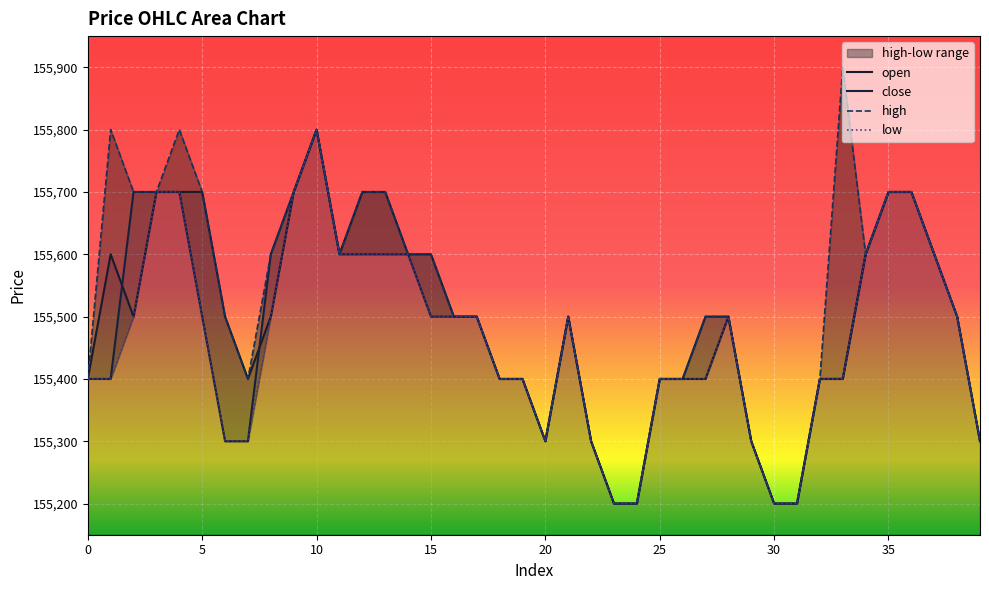

True or false: open and high cross at least once.

False